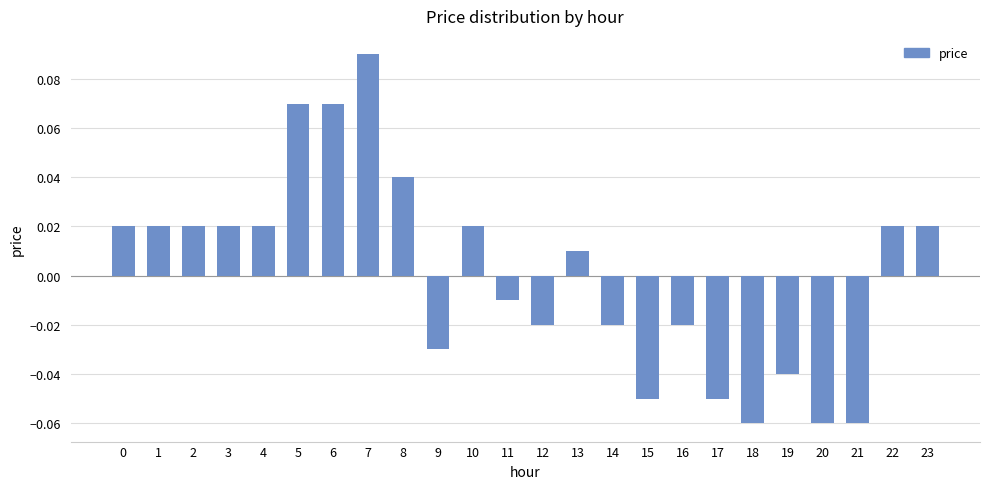

At which category does the chart reach its peak across all series?

7